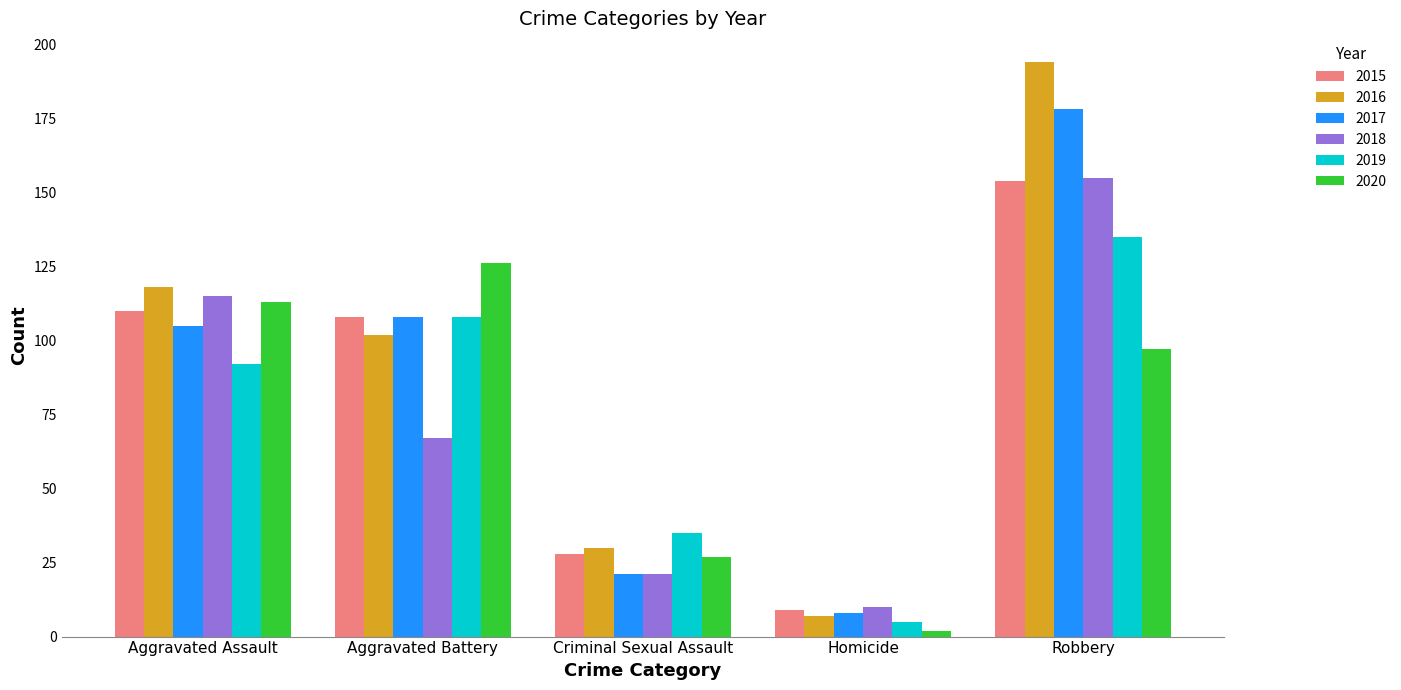

Reading left to right, what are all the values shown in this chart?

2015: 110	108	28	9	154
2016: 118	102	30	7	194
2017: 105	108	21	8	178
2018: 115	67	21	10	155
2019: 92	108	35	5	135
2020: 113	126	27	2	97